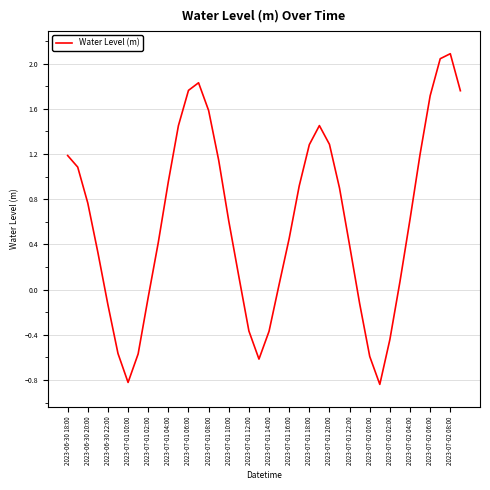

What is the maximum value shown in the chart?

2.1